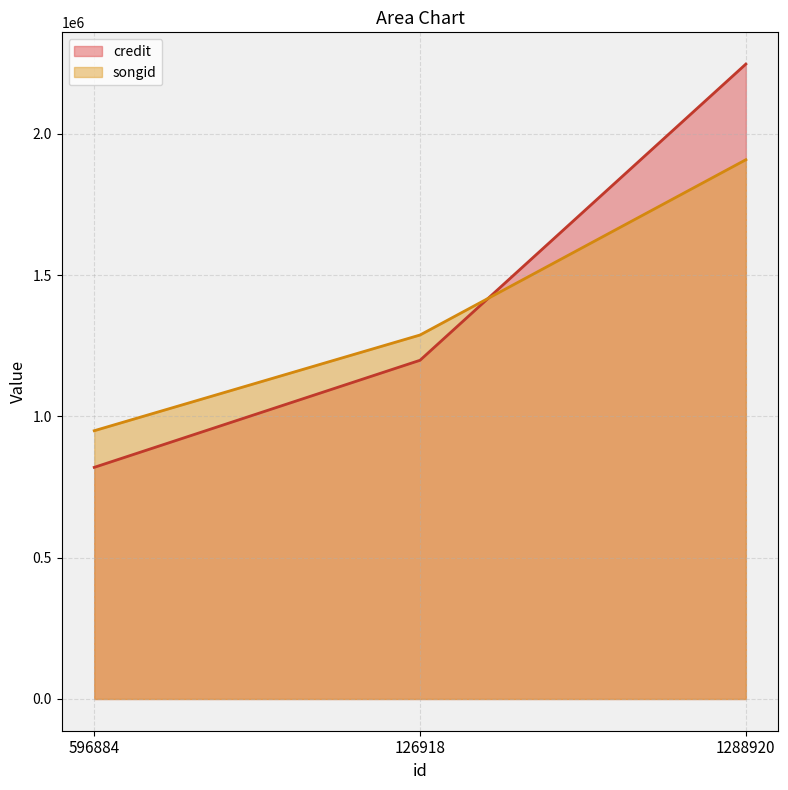

At which label does credit first exceed 1198512?

1288920